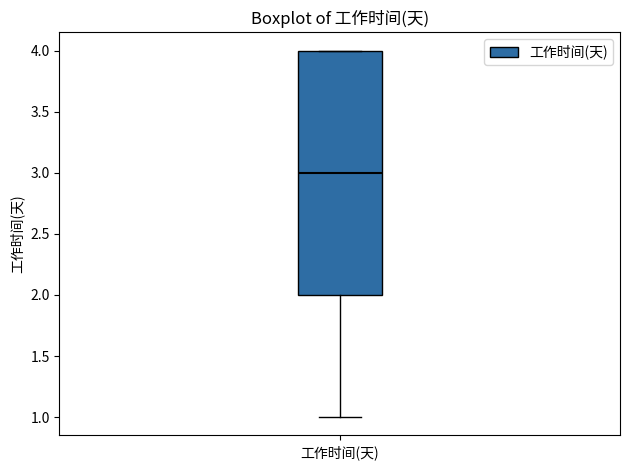

Read this box plot against the y-axis: the position of the median line, the range covered by the box, and the ends of both whiskers. The values are not printed on the chart, so give them approximately, as read against the axis.

median 3, box 2 to 4, whiskers 1 to 4